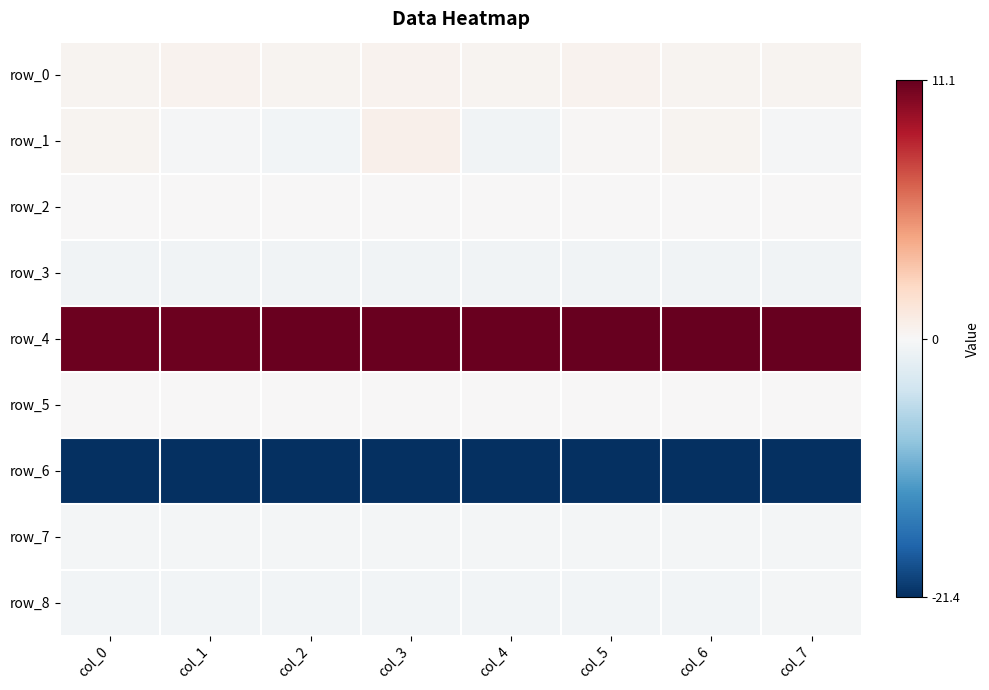

What is the maximum value shown in the chart?

11.1